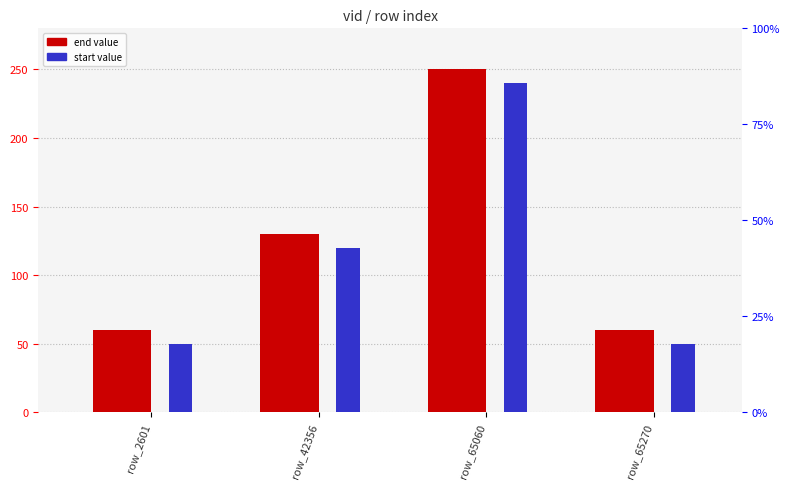

Which series has the widest spread of values?

end